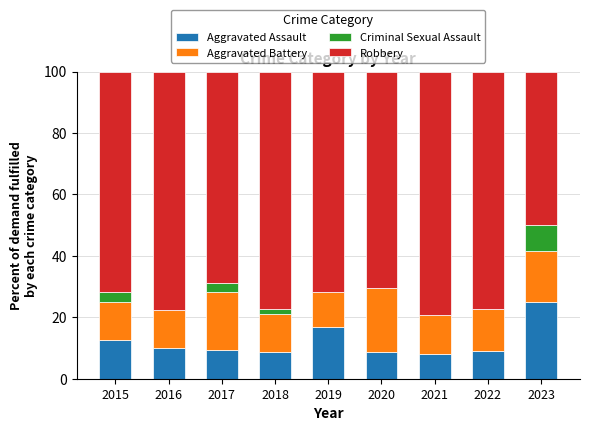

The value of Aggravated Assault at 2019 is 4.8. True or false?

False